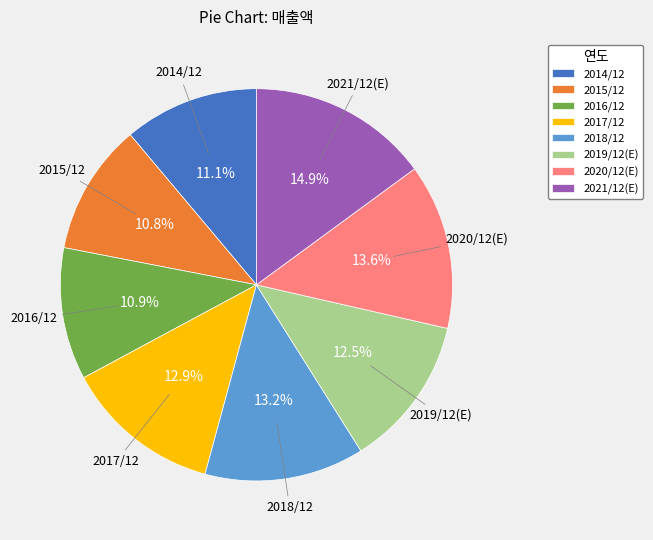

What is the largest slice in the pie chart?

2021/12(E)